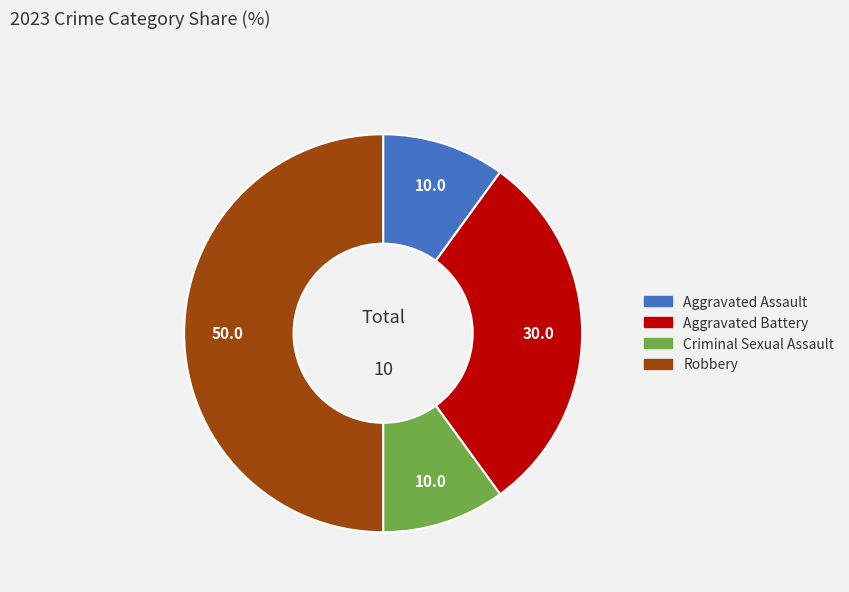

Does Aggravated Battery account for over 50% of the chart?

No